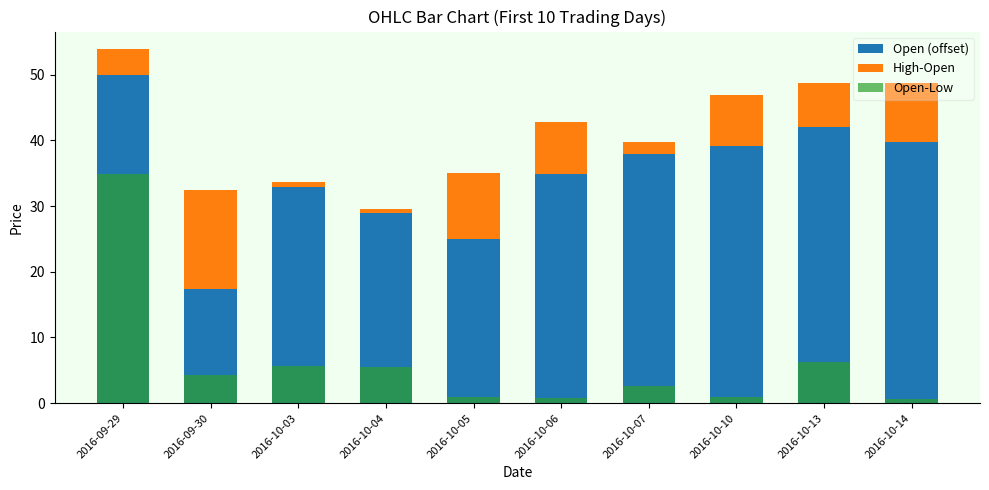

What is the highest value of the Open (offset) series?

50.0